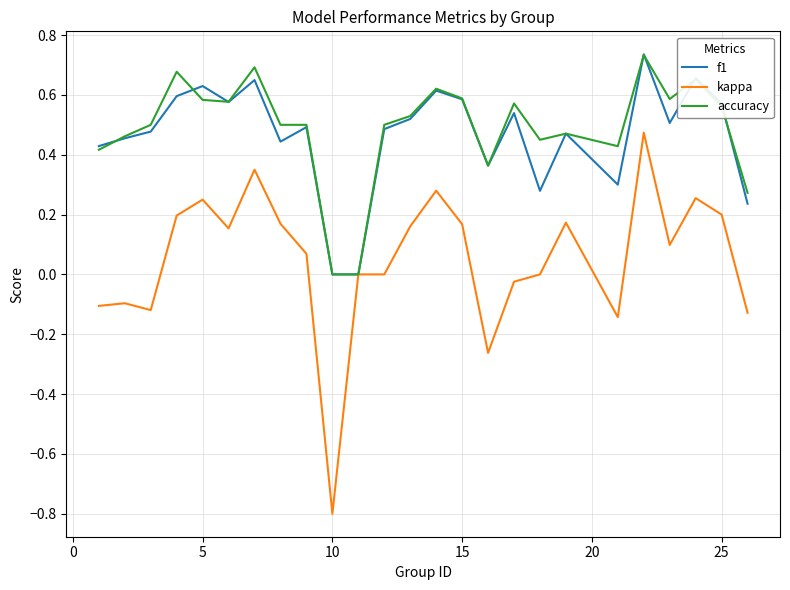

What is the smallest value displayed?

-0.8